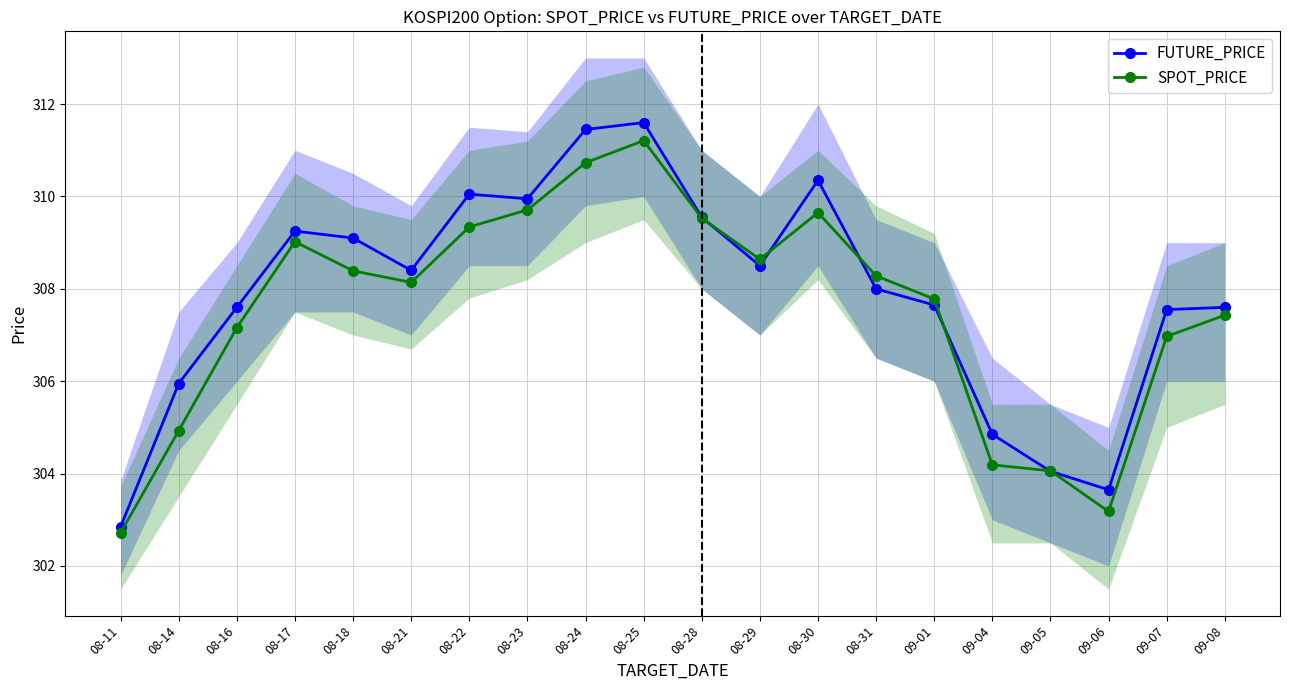

What are all the series names shown in the legend?

FUTURE_PRICE, SPOT_PRICE